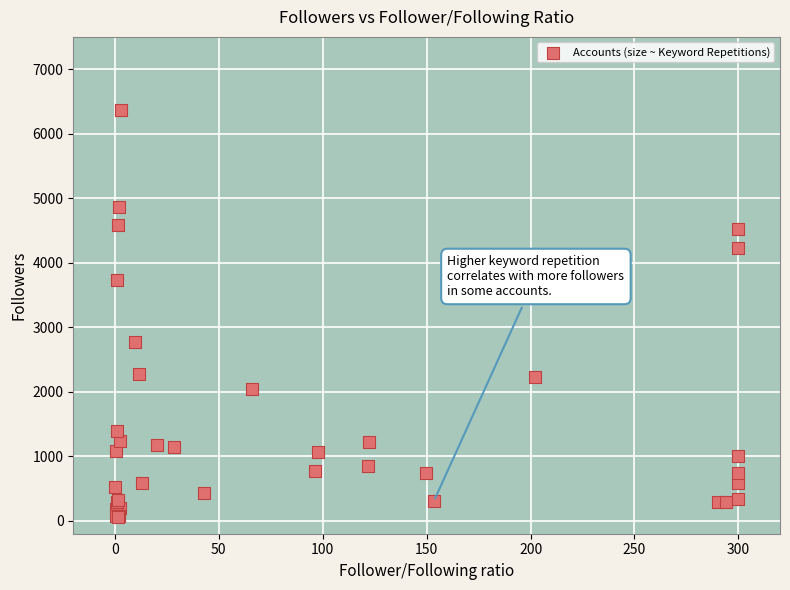

What Y value in the scatter plot is closest to 3209?

2767